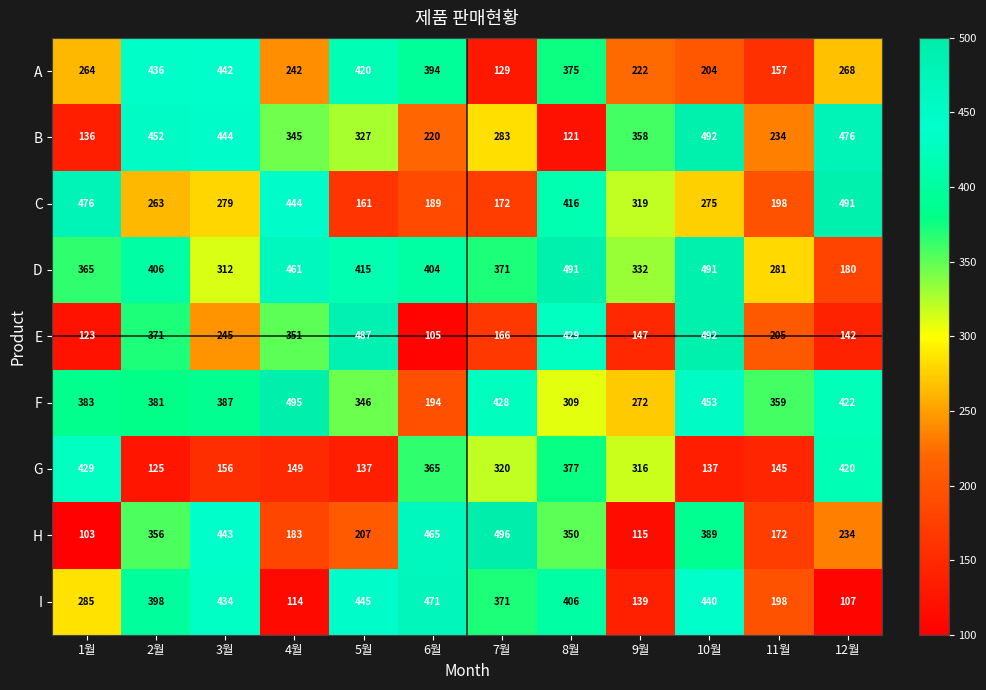

At which category does the chart reach its minimum across all series?

1월